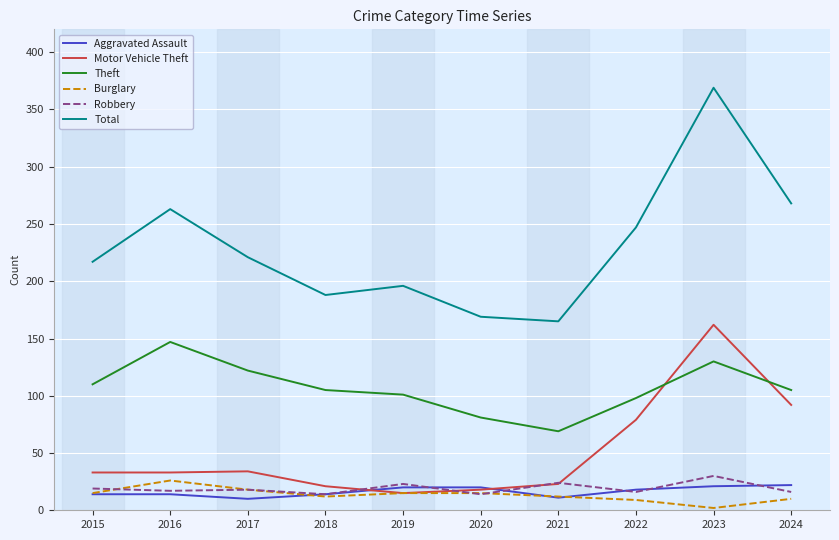

In Theft, how many points are lower than both neighbors (excluding endpoints)?

1